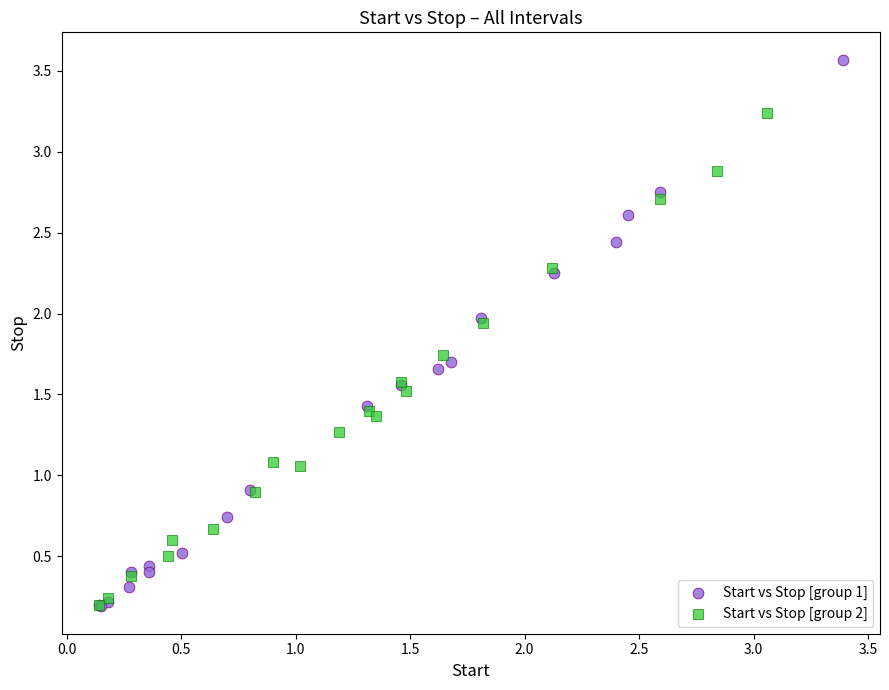

Which series has the largest Y range (max minus min)?

Start vs Stop [group 1]